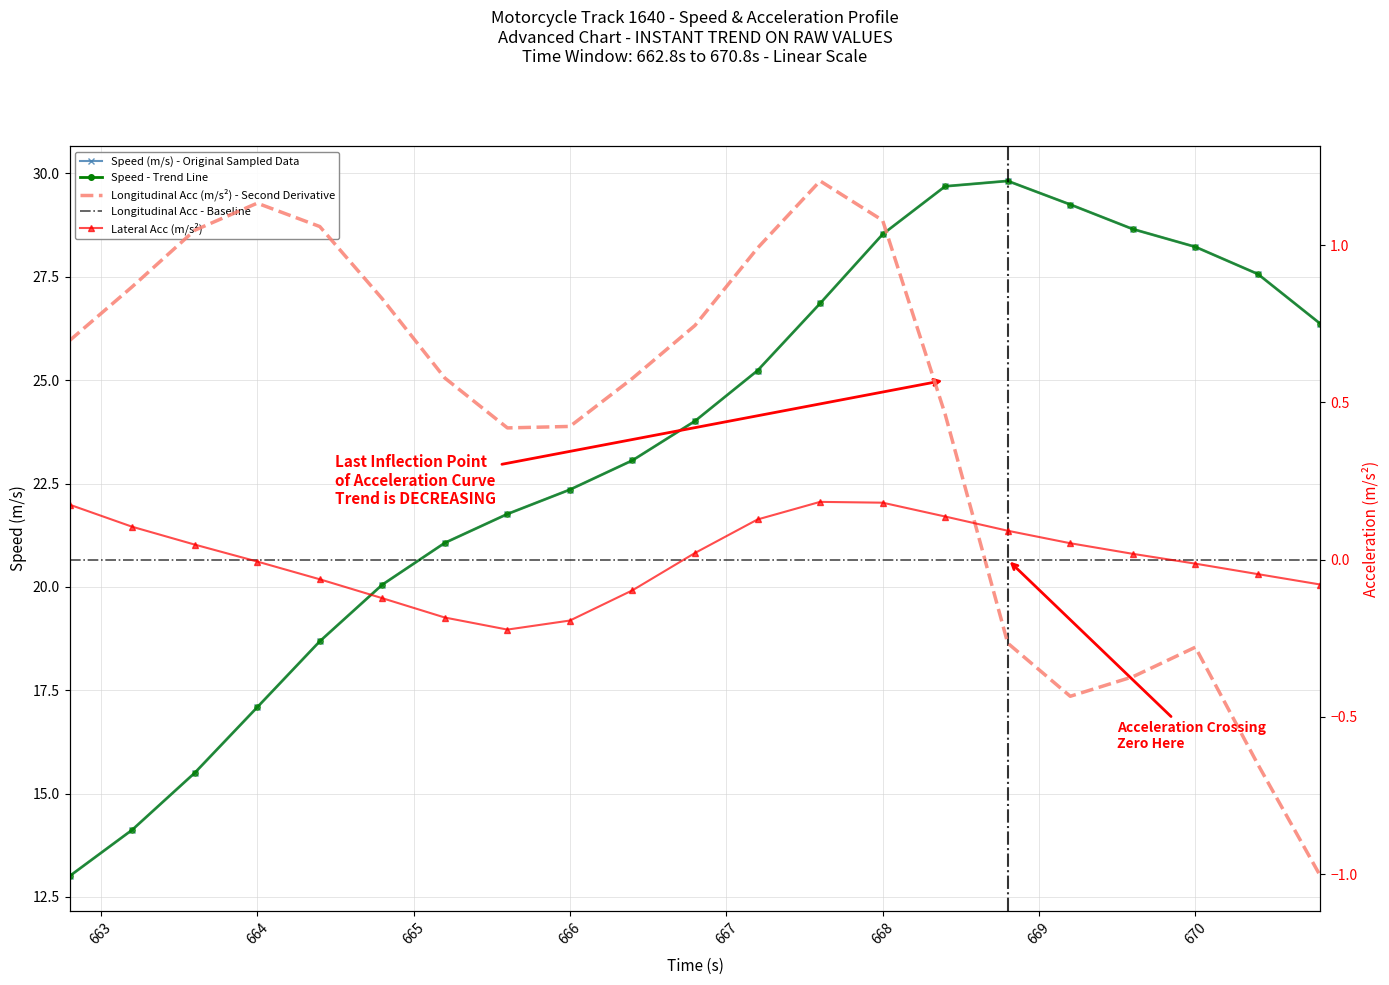

Reading right to left, transcribe all the data shown in this chart.

speed: 26.4	27.6	28.2	28.7	29.2	29.8	29.7	28.5	26.9	25.2	24.0	23.1	22.4	21.8	21.1	20.1	18.7	17.1	15.5	14.1	13.0
lon_acc: -1.0	-0.7	-0.3	-0.4	-0.4	-0.3	0.5	1.1	1.2	1.0	0.7	0.6	0.4	0.4	0.6	0.8	1.1	1.1	1.0	0.9	0.7
lat_acc: -0.1	-0.0	-0.0	0.0	0.1	0.1	0.1	0.2	0.2	0.1	0.0	-0.1	-0.2	-0.2	-0.2	-0.1	-0.1	-0.0	0.0	0.1	0.2